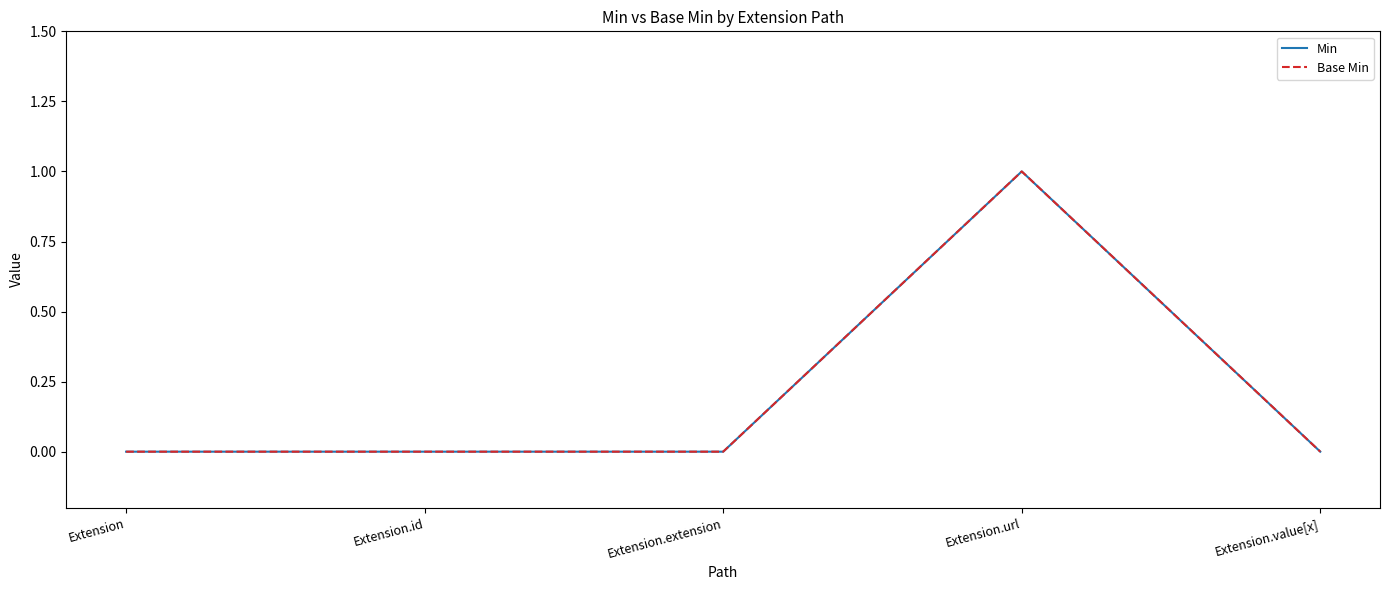

True or false: Base Min and Min cross at least once.

False